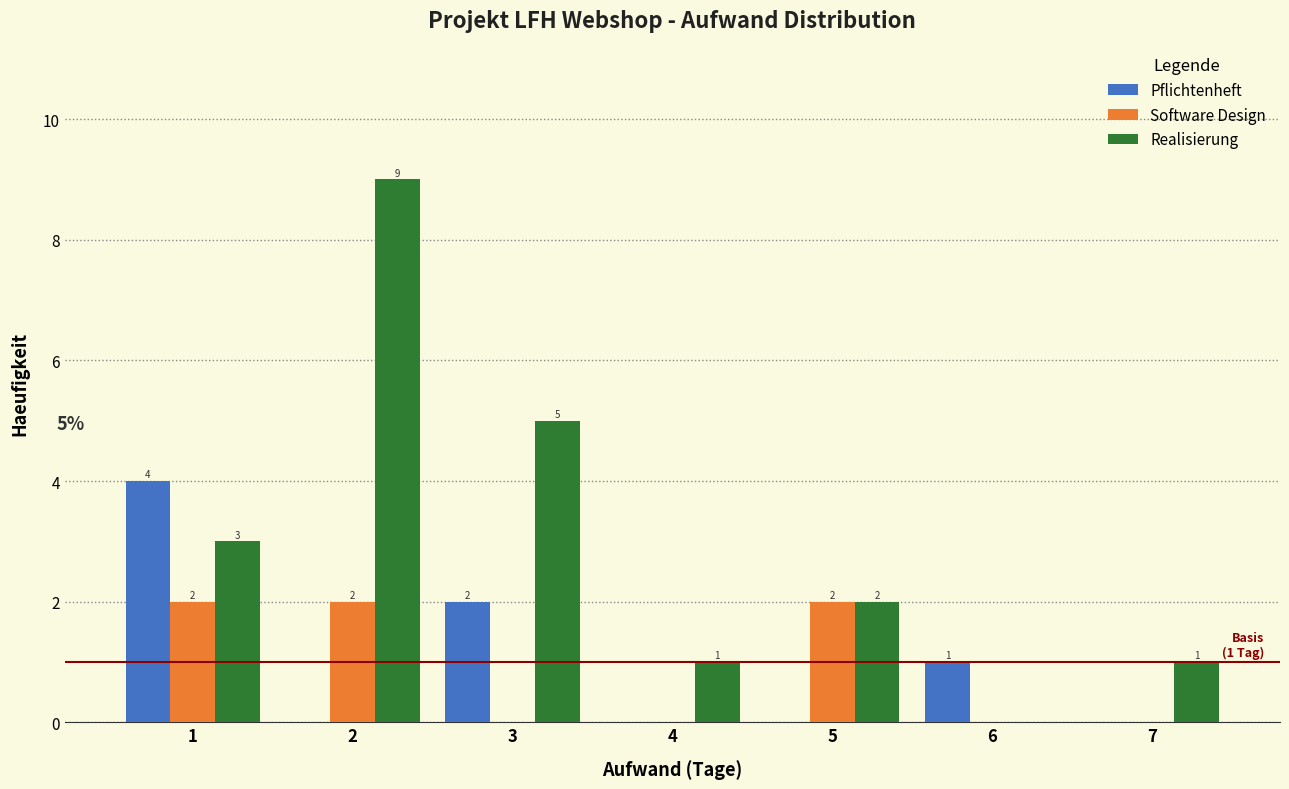

Reading right to left, list all the values displayed in this chart.

Pflichtenheft: 7=0	6=1	5=0	4=0	3=2	2=0	1=4
Software Design: 7=0	6=0	5=2	4=0	3=0	2=2	1=2
Realisierung: 7=1	6=0	5=2	4=1	3=5	2=9	1=3